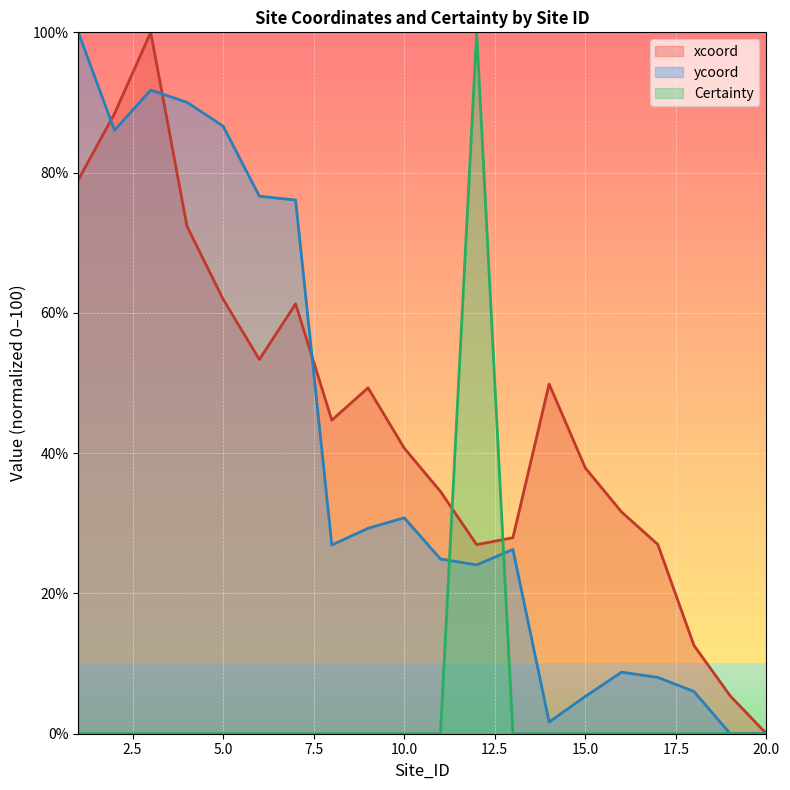

Rank the series at 5.0 from lowest to highest value.

Certainty, xcoord, ycoord